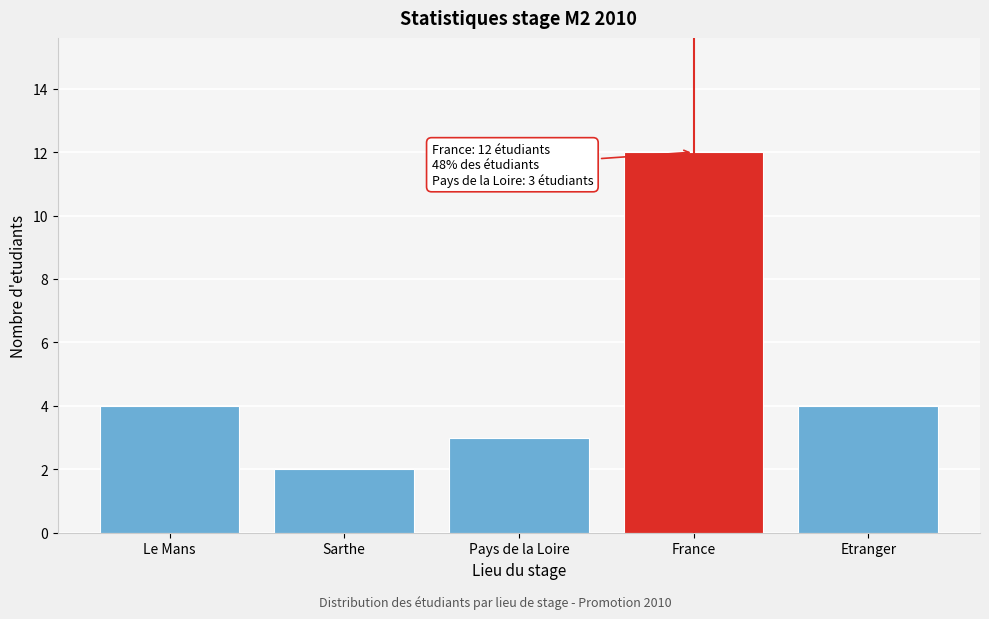

Reading left to right, extract all data points from this chart.

4	2	3	12	4